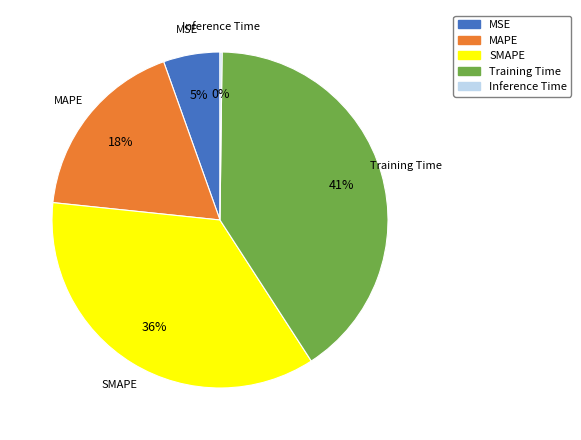

Which category has the biggest portion of the pie?

Training Time